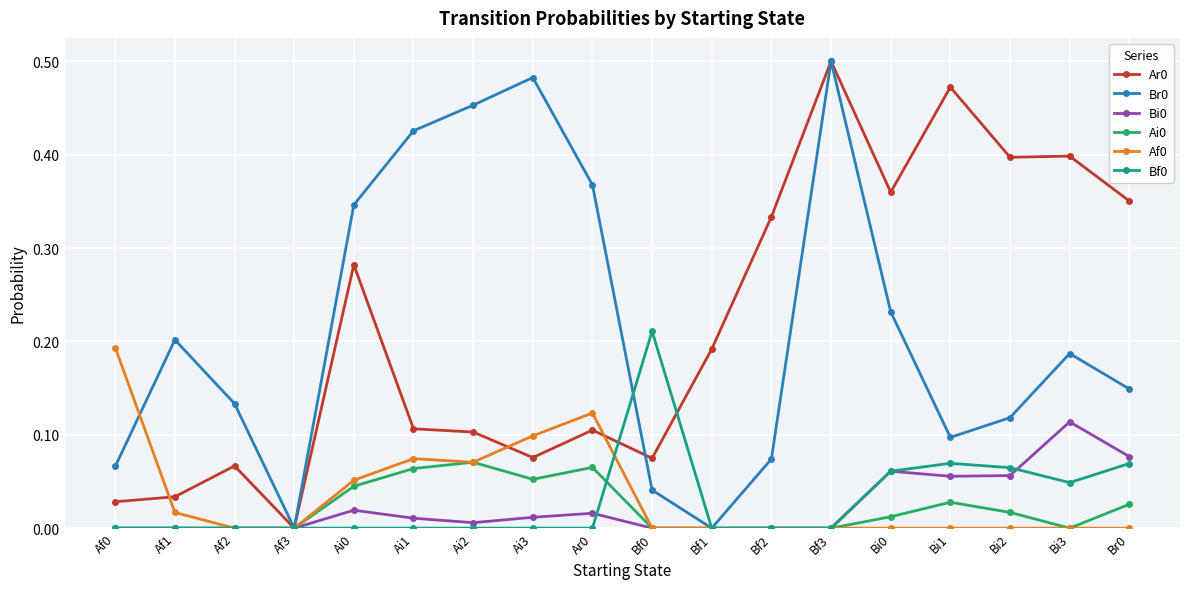

The Ai0 series shows 0.0 at Bf3. True or false?

True